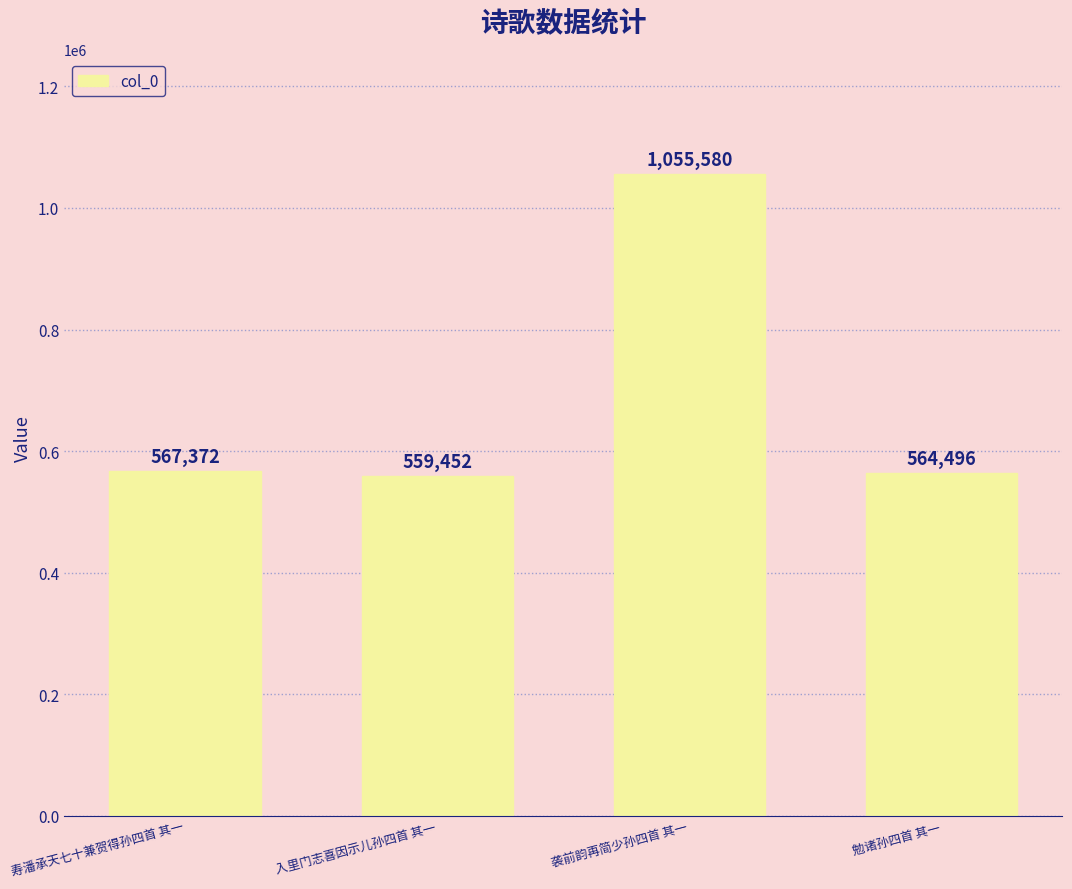

What is the label of the 2nd bar from the right?

袭前韵再简少孙四首 其一